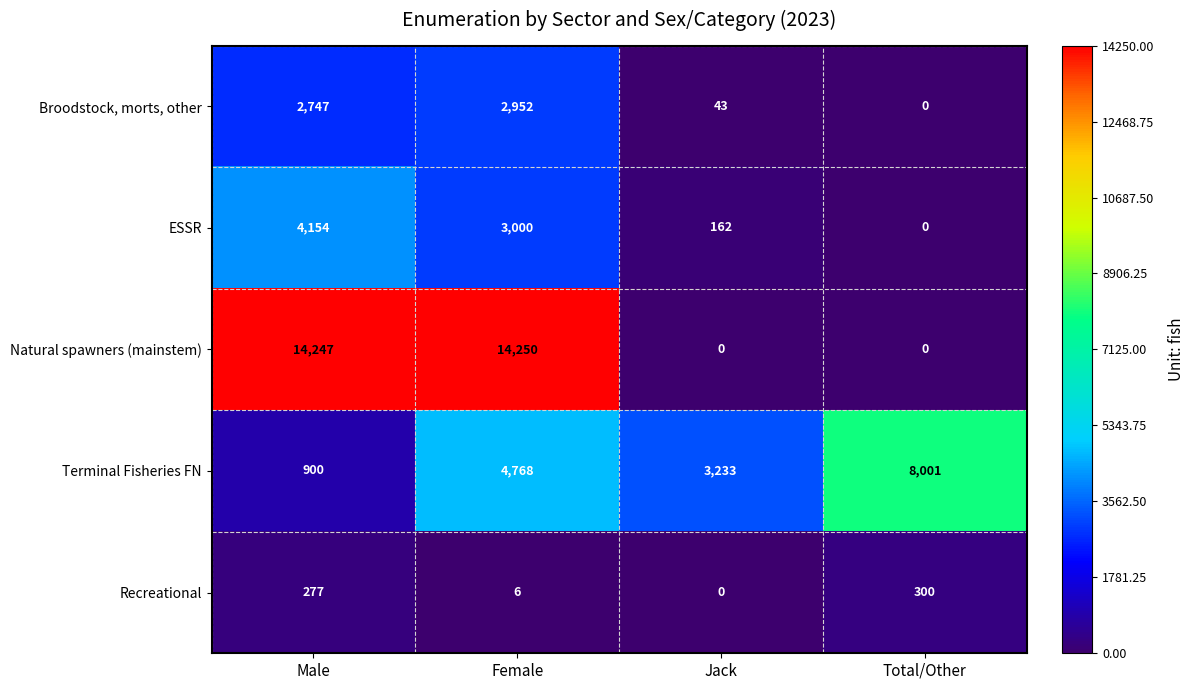

Which series changed the most between Male and Female?

Terminal Fisheries FN